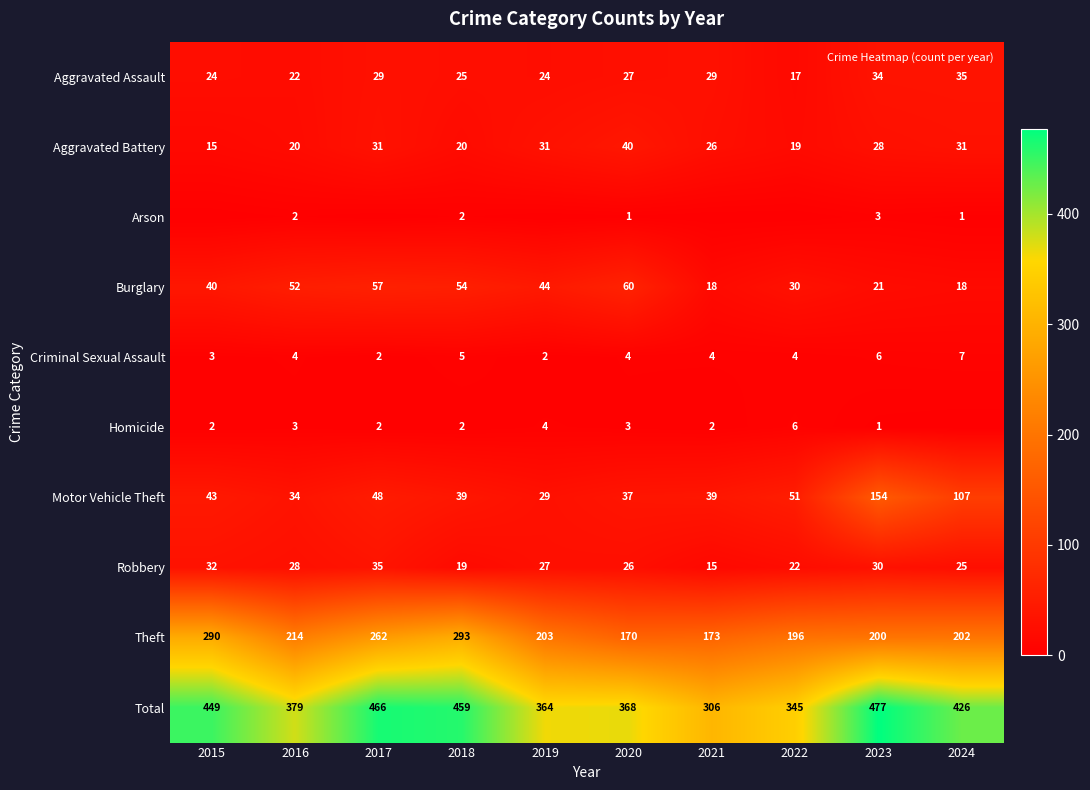

What is the minimum value for Aggravated Battery?

15